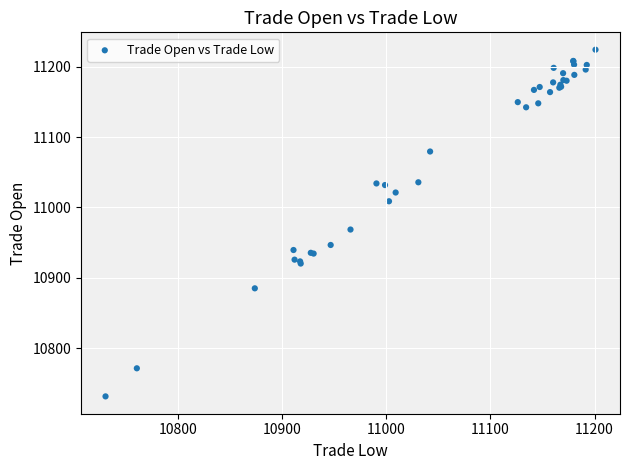

What Y value in the scatter plot is closest to 10977?

10968.6